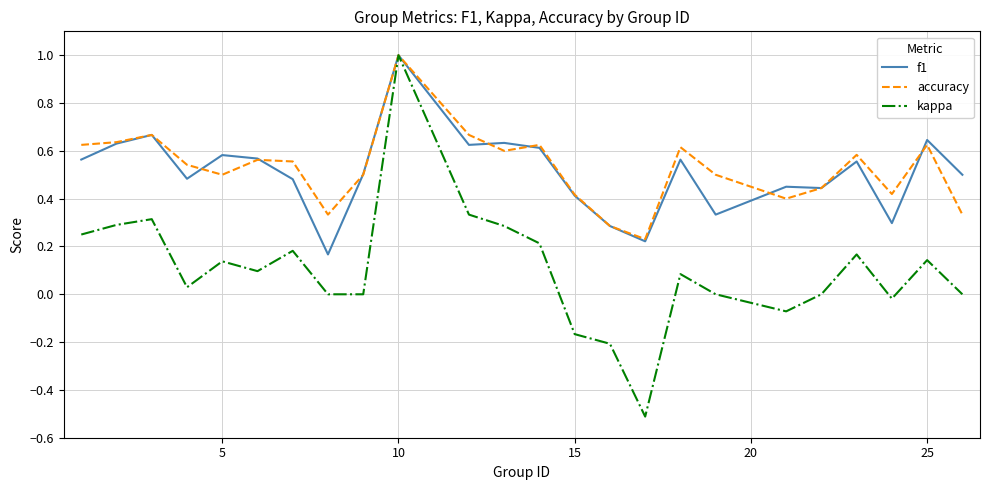

What is the greatest value displayed?

1.0